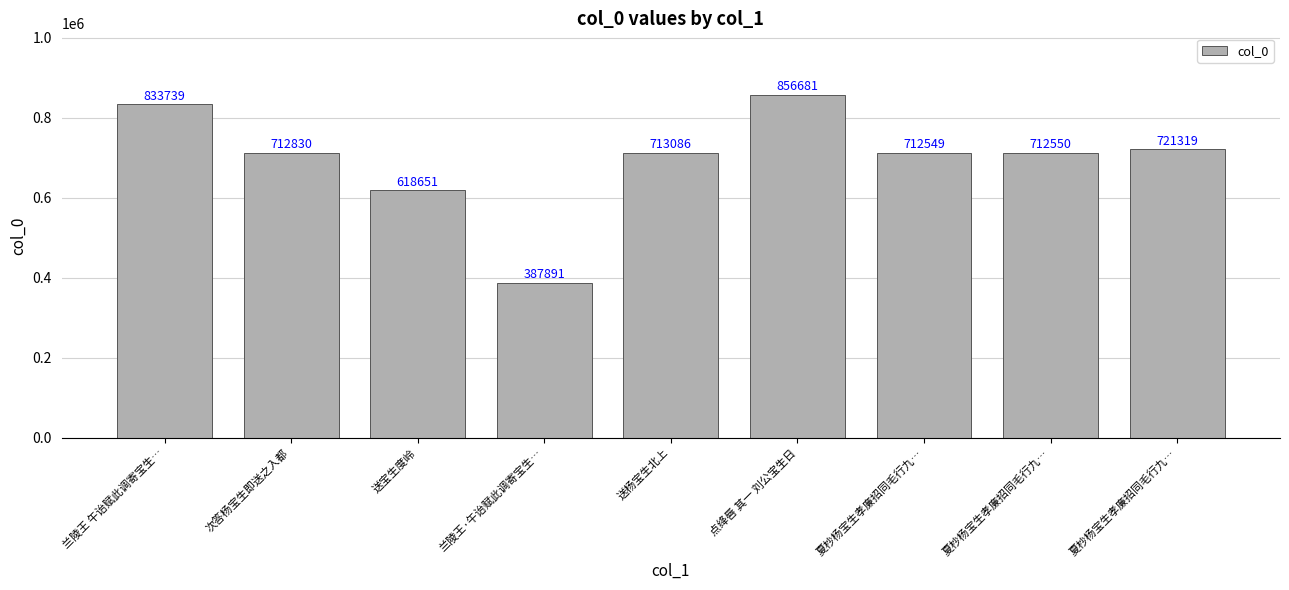

How many bars are there in total?

9